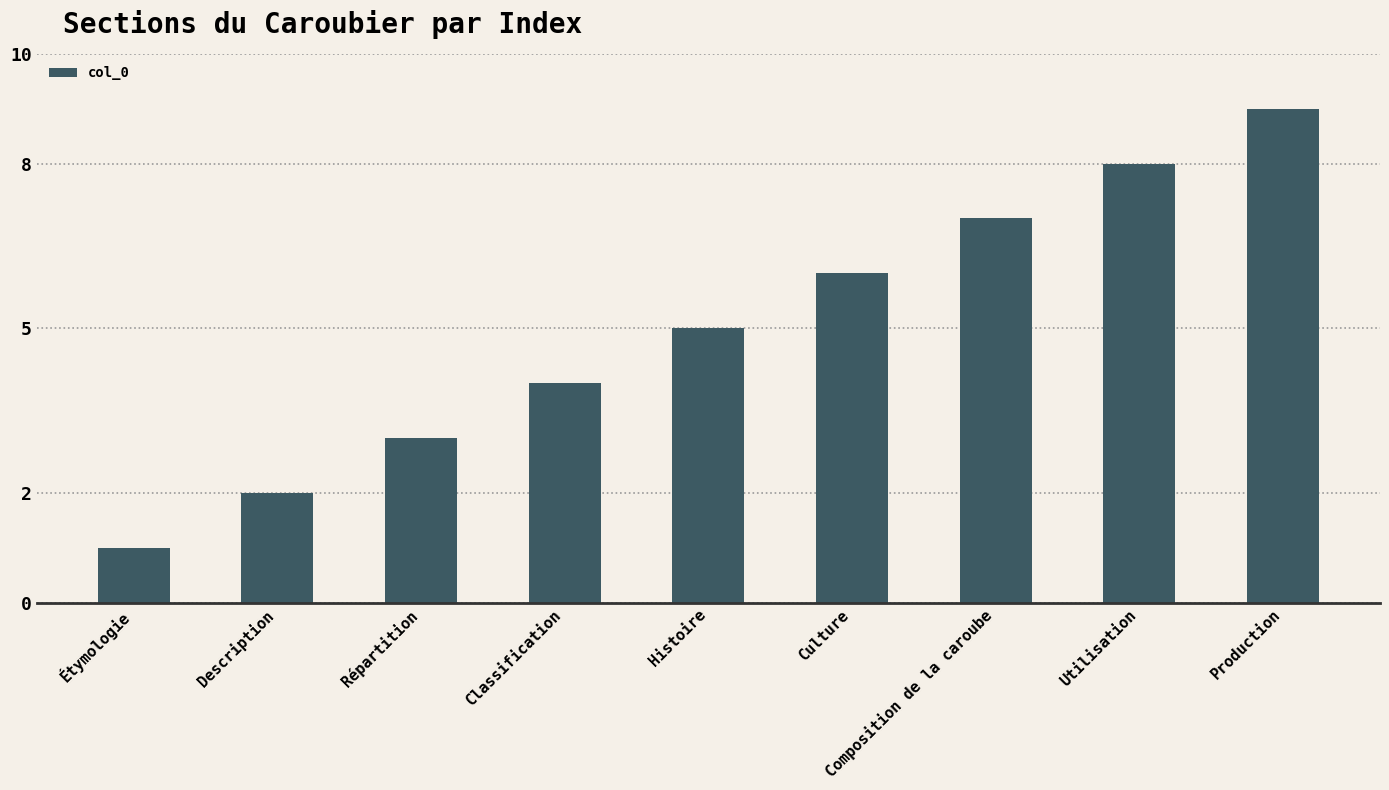

Reading right to left, extract all data points from this chart.

Production=9	Utilisation=8	Composition de la caroube=7	Culture=6	Histoire=5	Classification=4	Répartition=3	Description=2	Étymologie=1